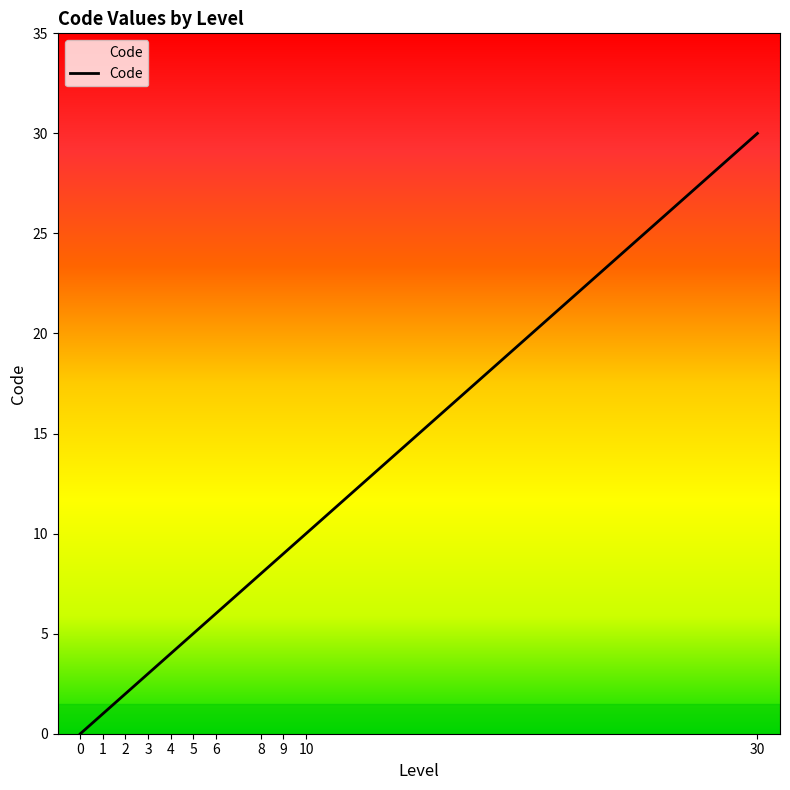

What is the sum of the values at 10 and 1?

11